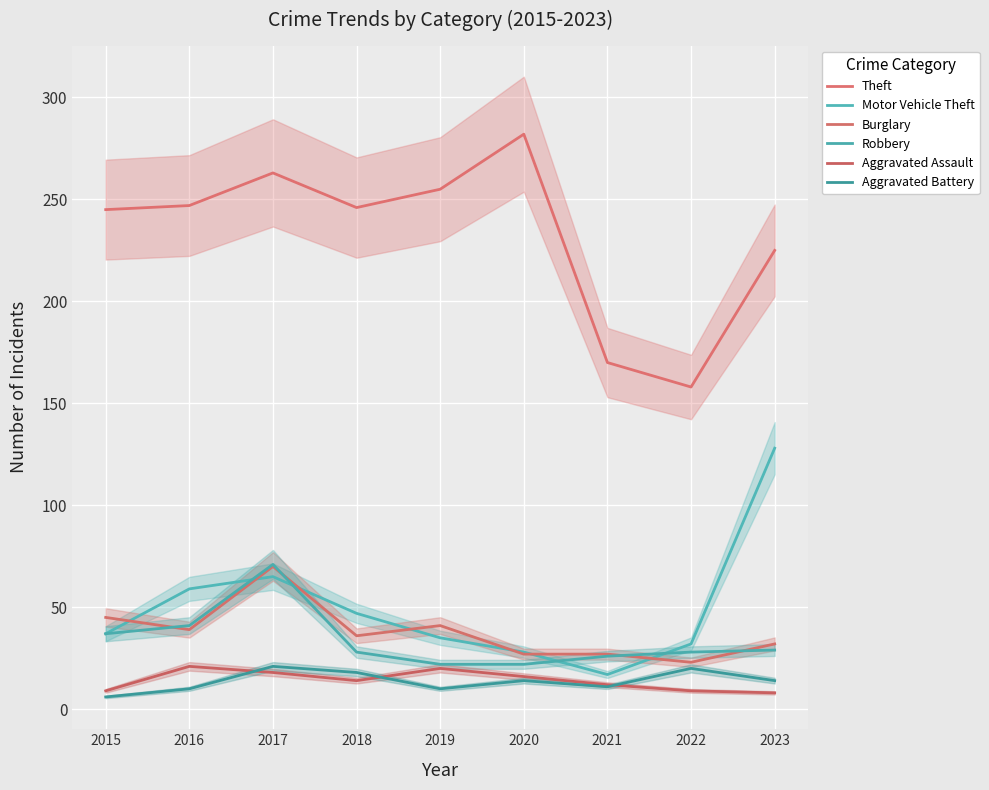

Reading left to right, what are all the values shown in this chart?

Theft: 245	247	263	246	255	282	170	158	225
Motor Vehicle Theft: 37	59	65	47	35	28	17	32	128
Burglary: 45	39	70	36	41	27	27	23	32
Robbery: 37	41	71	28	22	22	26	28	29
Aggravated Assault: 9	21	18	14	20	16	12	9	8
Aggravated Battery: 6	10	21	18	10	14	11	20	14